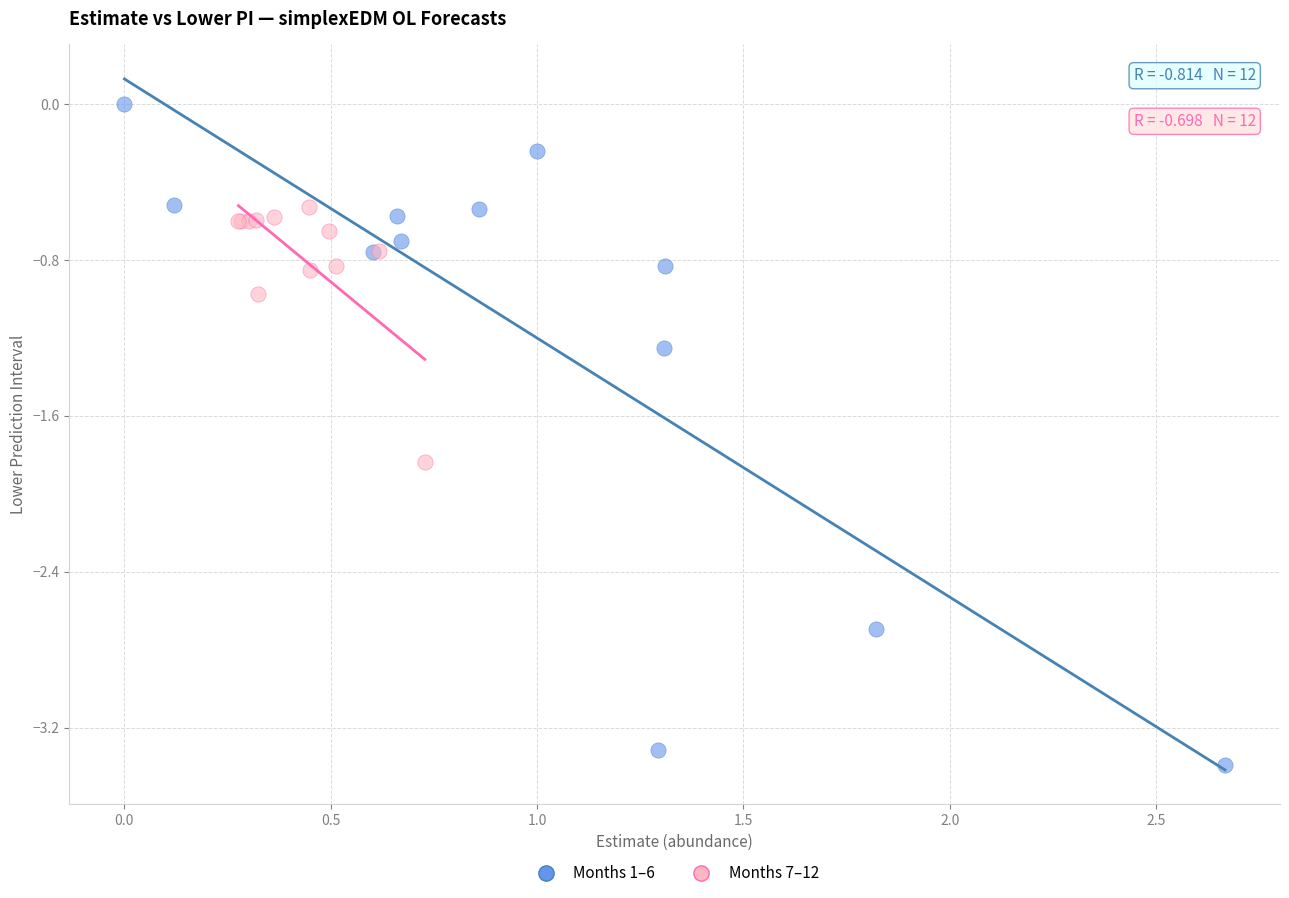

Which series contains the lowest Y value?

Months 1–6